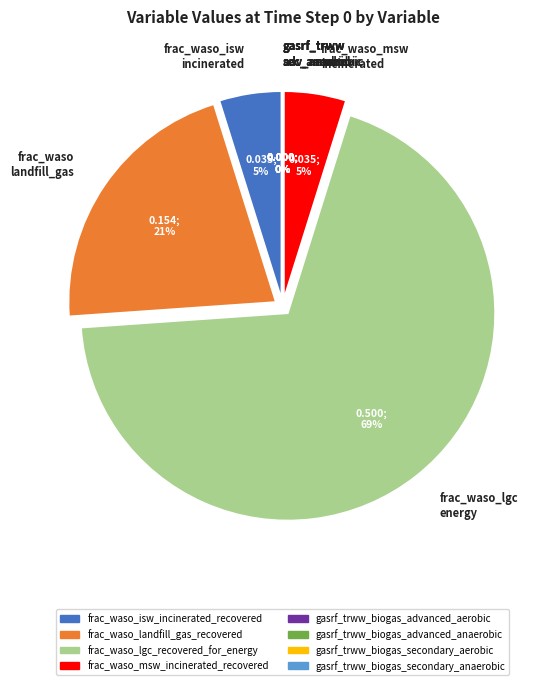

Does frac_waso_lgc_recovered_for_energy account for over 50% of the chart?

Yes